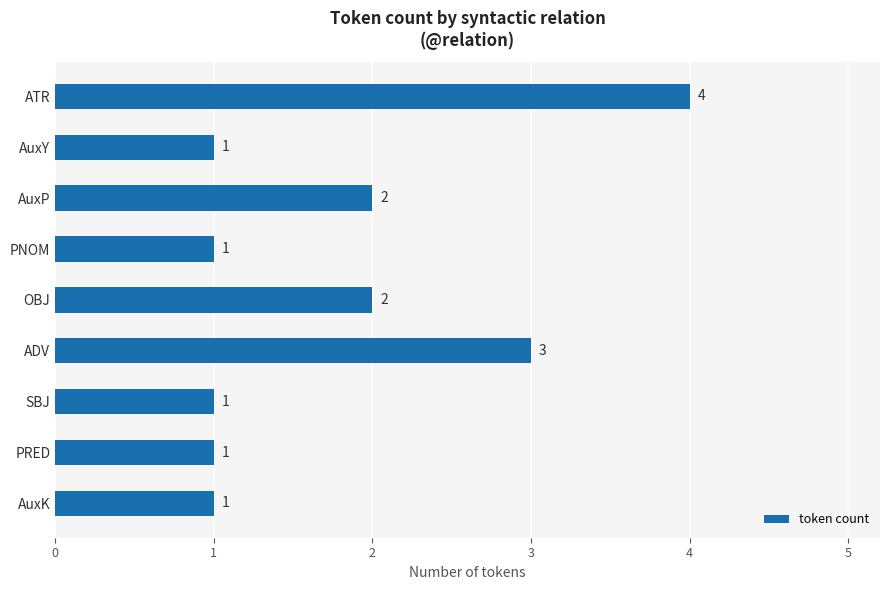

The value at SBJ is 1. True or false?

True